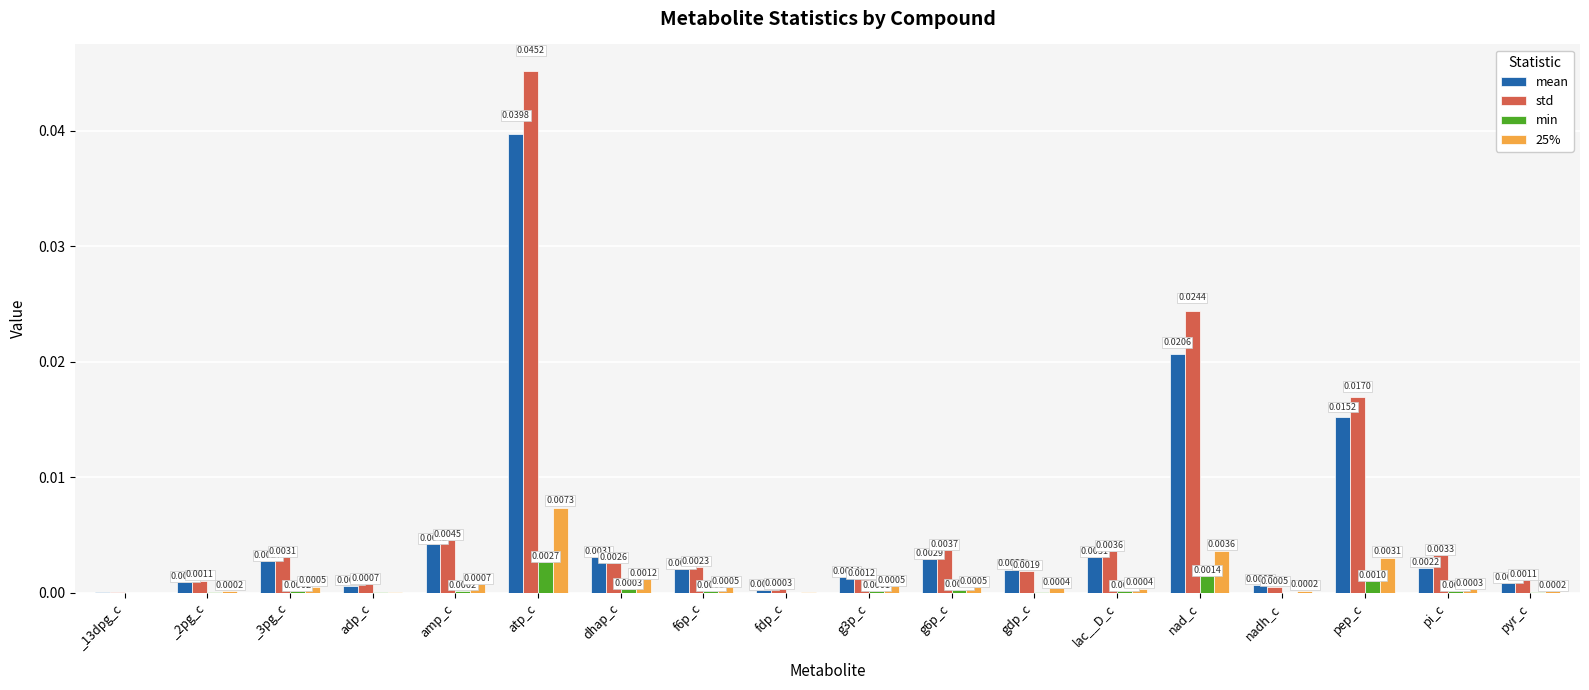

Between lac__D_c and pyr_c, which series saw the biggest shift?

std